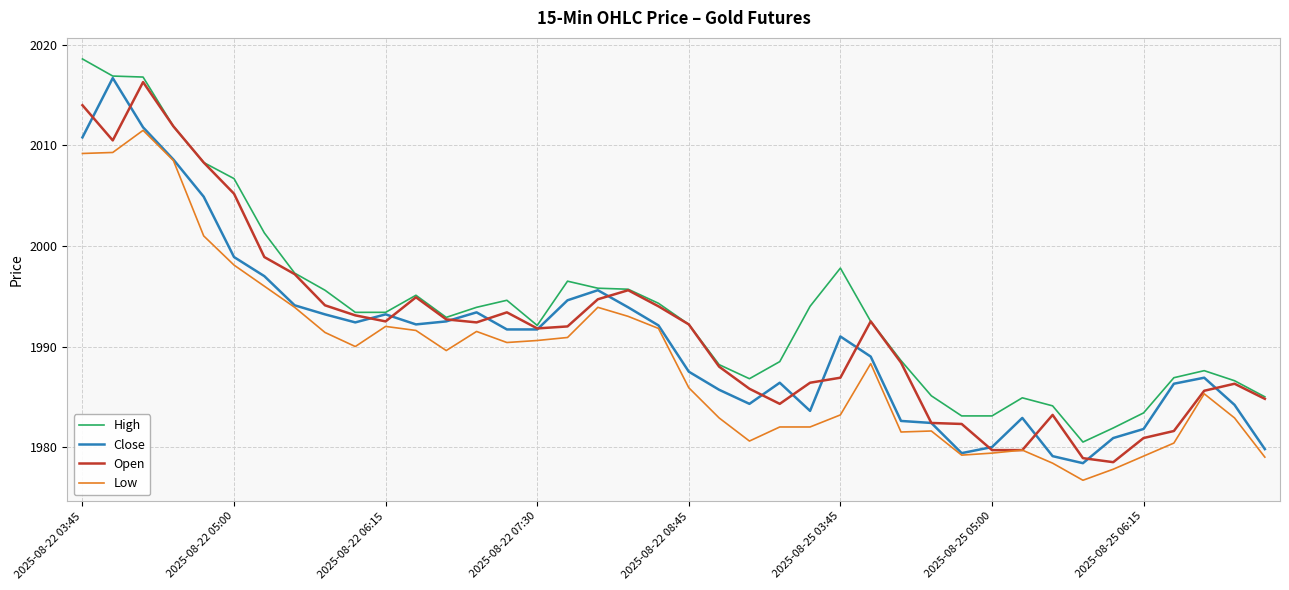

Which series has the largest total across all categories?

High